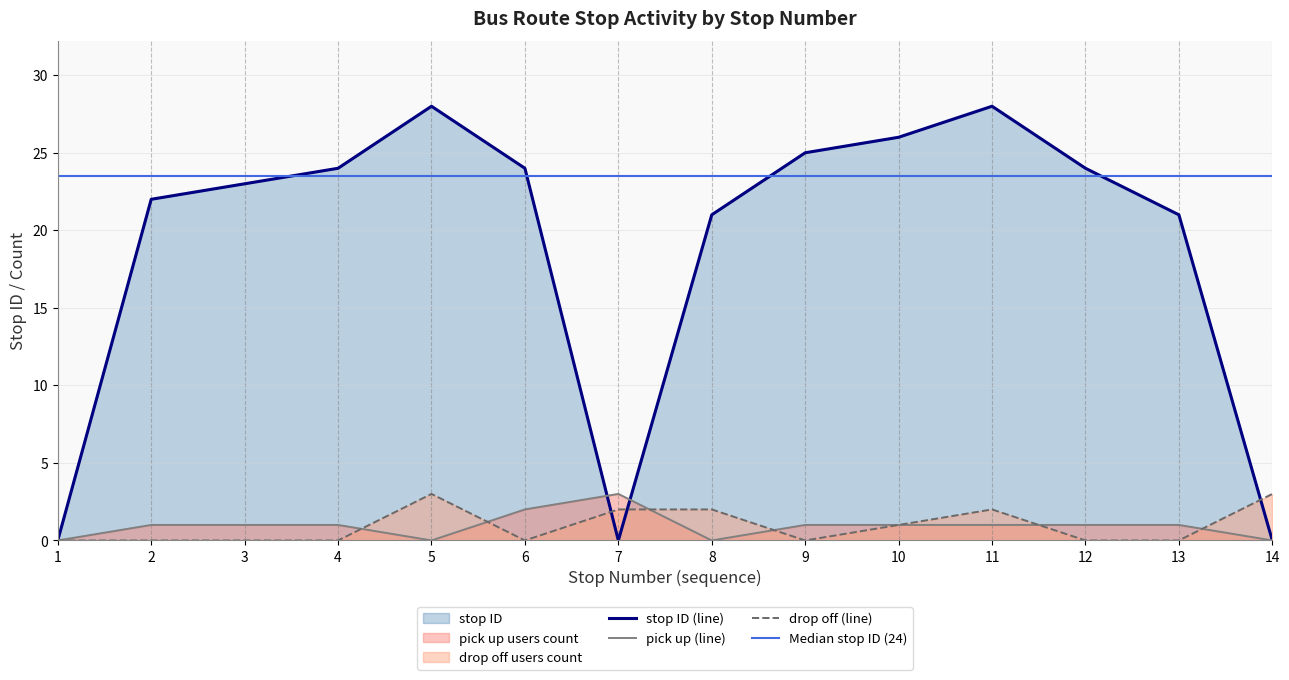

How many values in the pick up count series exceed 1?

2